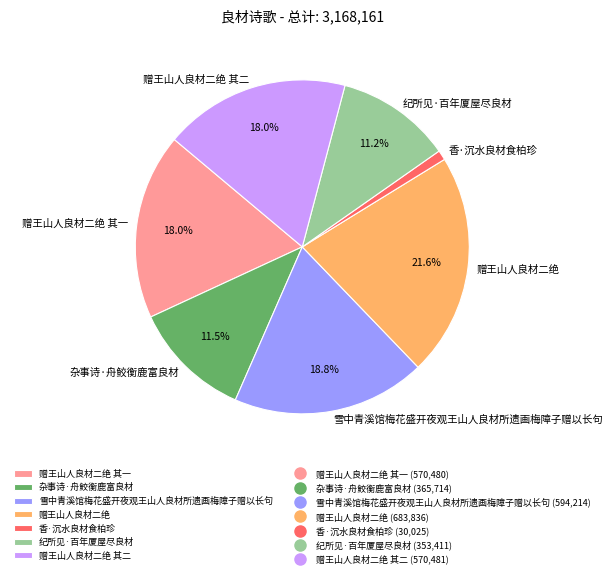

To the nearest percent, what is the difference between the largest and smallest slice percentages?

21%